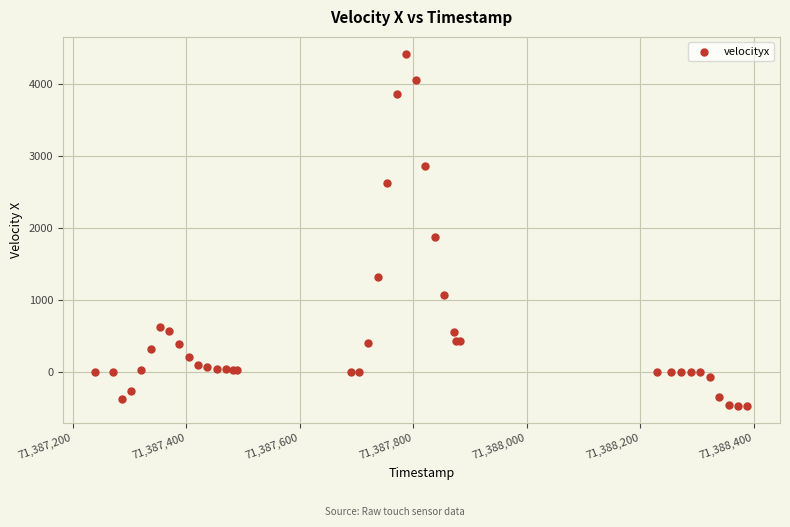

What Y value in the scatter plot is closest to 1970?

1875.3